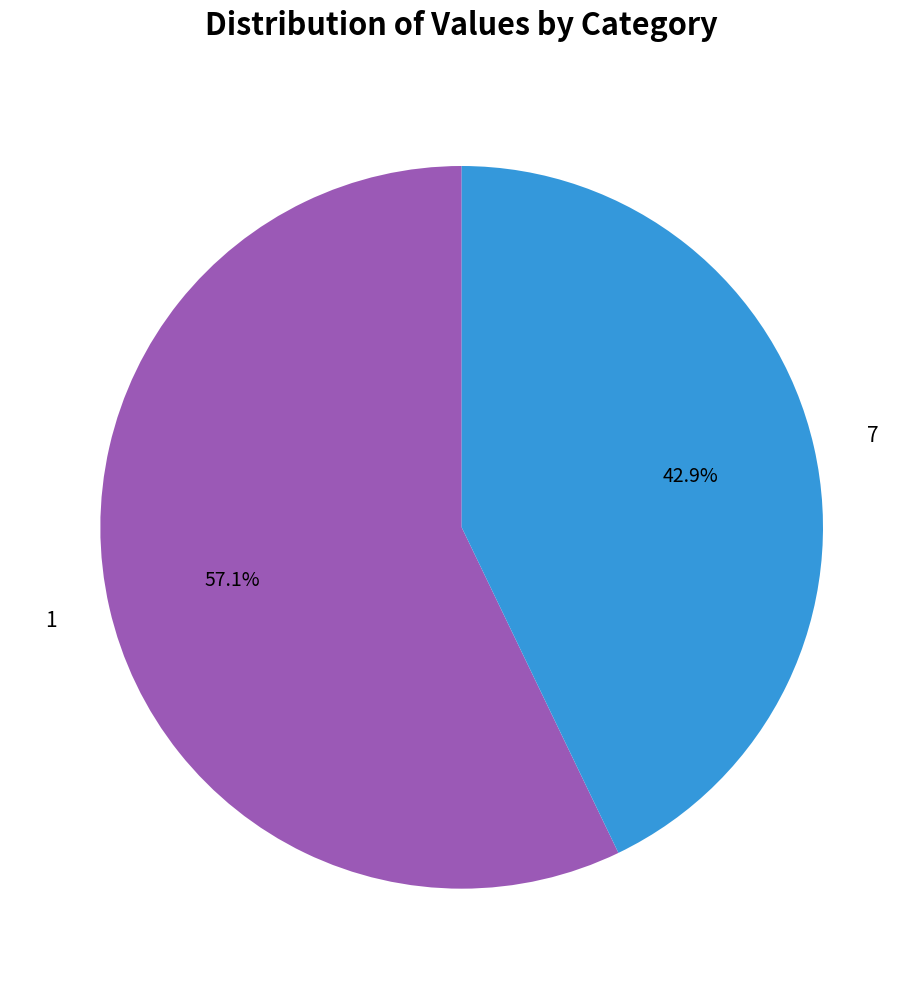

True or false: 1 accounts for 57% of the total.

True